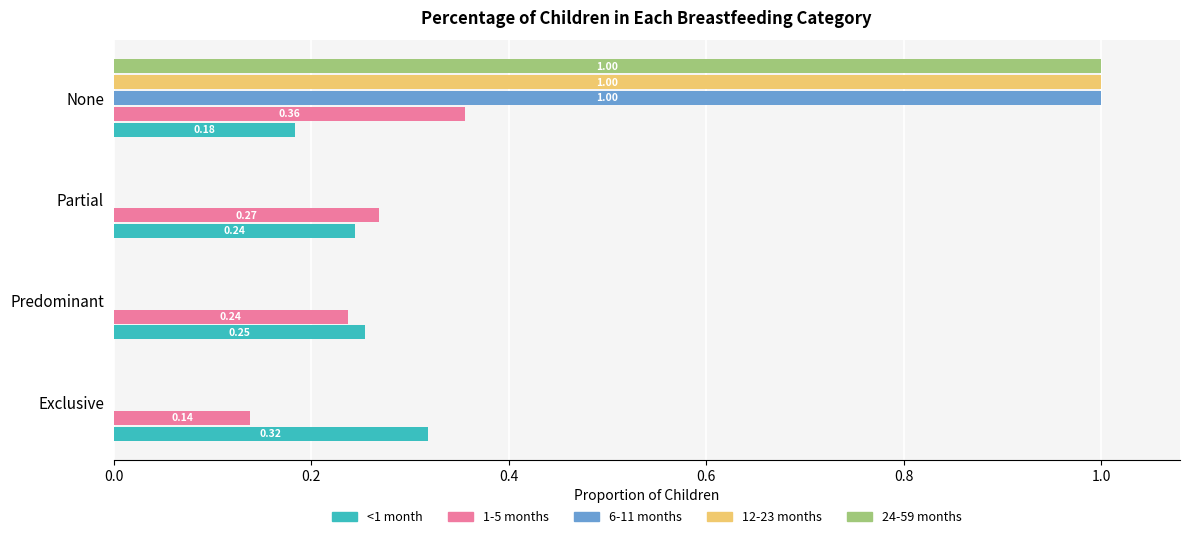

What is the total value across all series at Predominant?

0.5